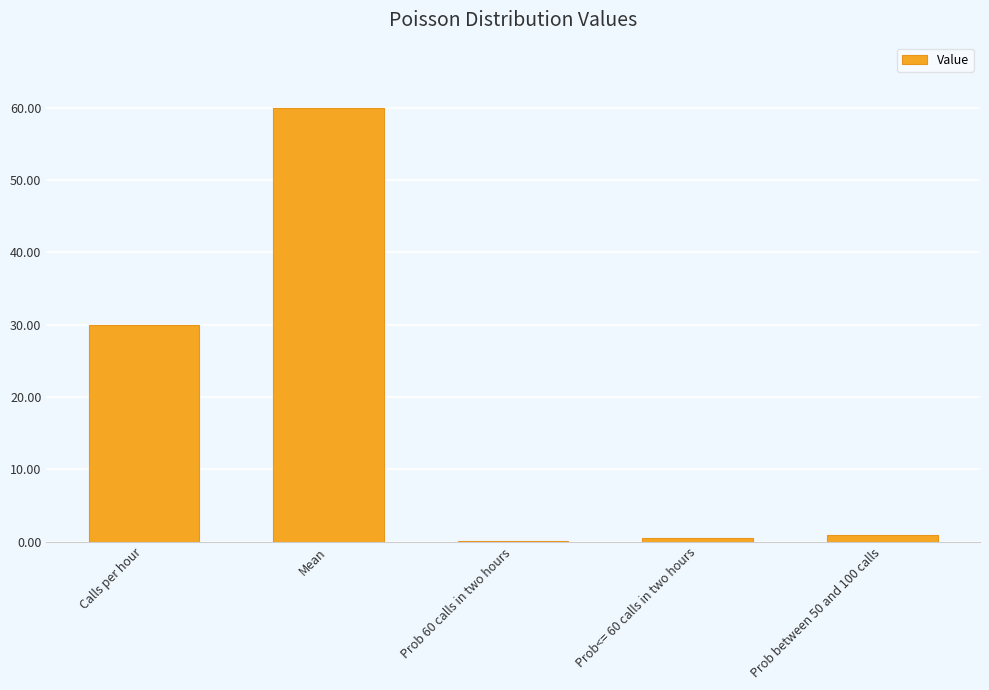

Between Calls per hour and Prob between 50 and 100 calls, which is larger?

Calls per hour